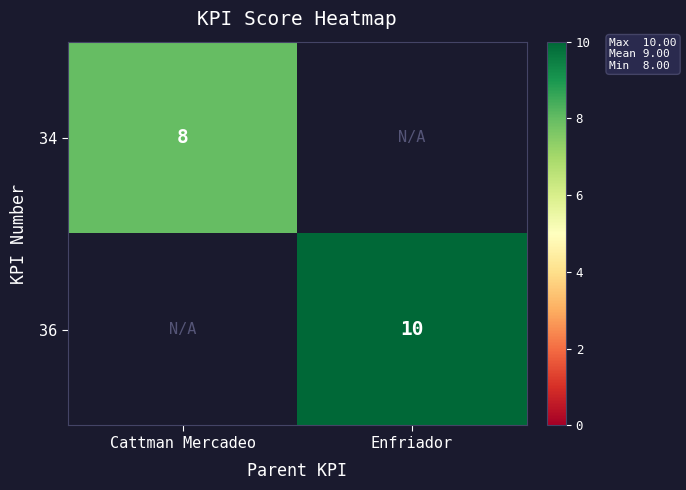

Is it true that 36 equals 4 at Enfriador?

False